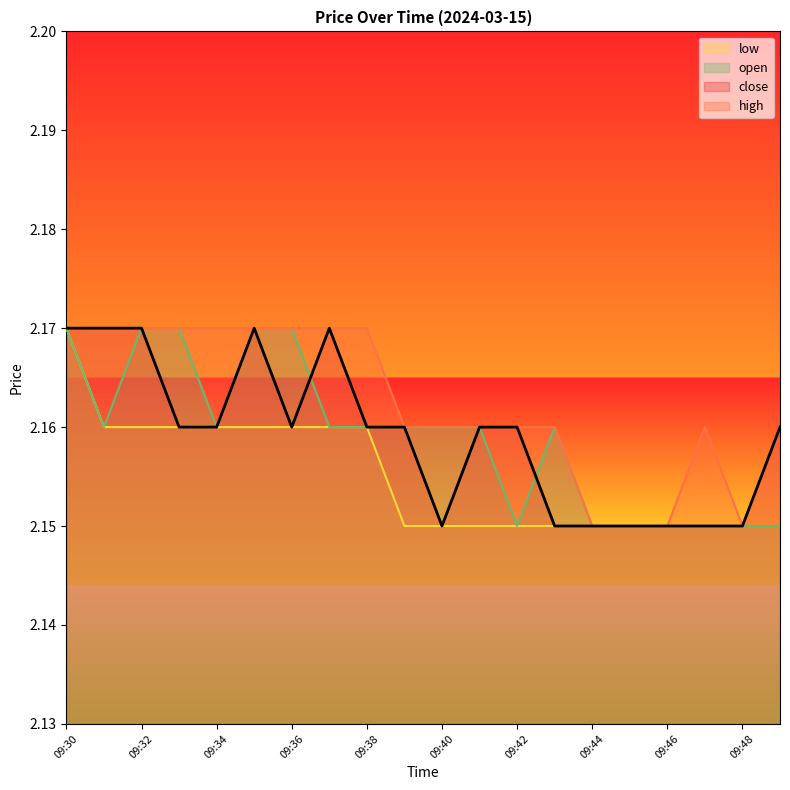

Reading right to left, transcribe all the data shown in this chart.

close: 2.2	2.1	2.1	2.1	2.1	2.1	2.1	2.2	2.2	2.1	2.2	2.2	2.2	2.2	2.2	2.2	2.2	2.2	2.2	2.2
high: 2.2	2.1	2.2	2.1	2.1	2.1	2.2	2.2	2.2	2.2	2.2	2.2	2.2	2.2	2.2	2.2	2.2	2.2	2.2	2.2
low: 2.1	2.1	2.1	2.1	2.1	2.1	2.1	2.1	2.1	2.1	2.1	2.2	2.2	2.2	2.2	2.2	2.2	2.2	2.2	2.2
open: 2.1	2.1	2.1	2.1	2.1	2.1	2.2	2.1	2.2	2.2	2.2	2.2	2.2	2.2	2.2	2.2	2.2	2.2	2.2	2.2